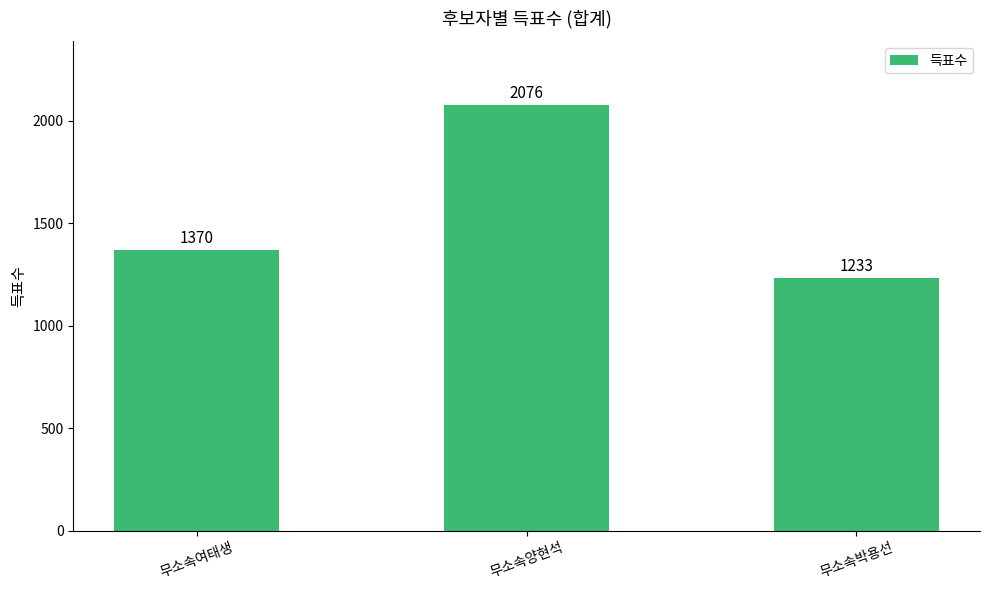

Reading left to right, transcribe all the data shown in this chart.

무소속여태생=1370	무소속양현석=2076	무소속박용선=1233